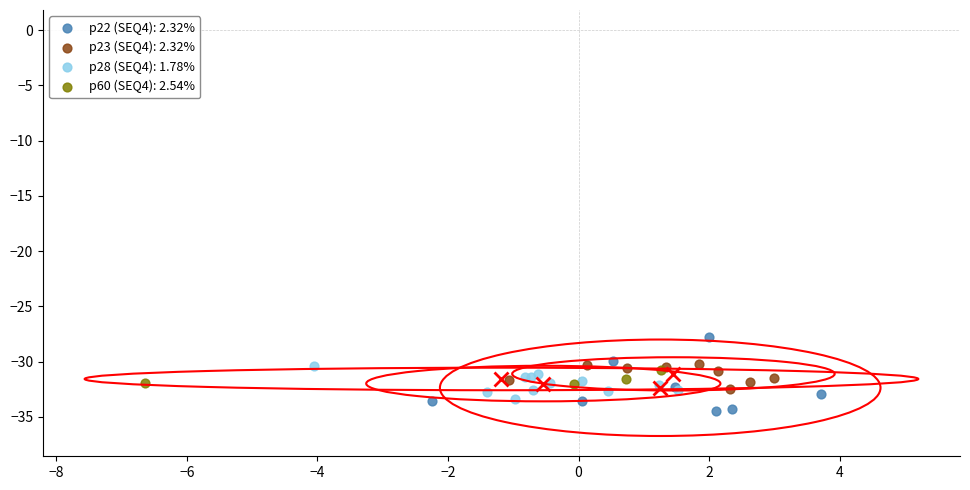

Which series has the widest spread of Y values?

p22 (SEQ4): 2.32%